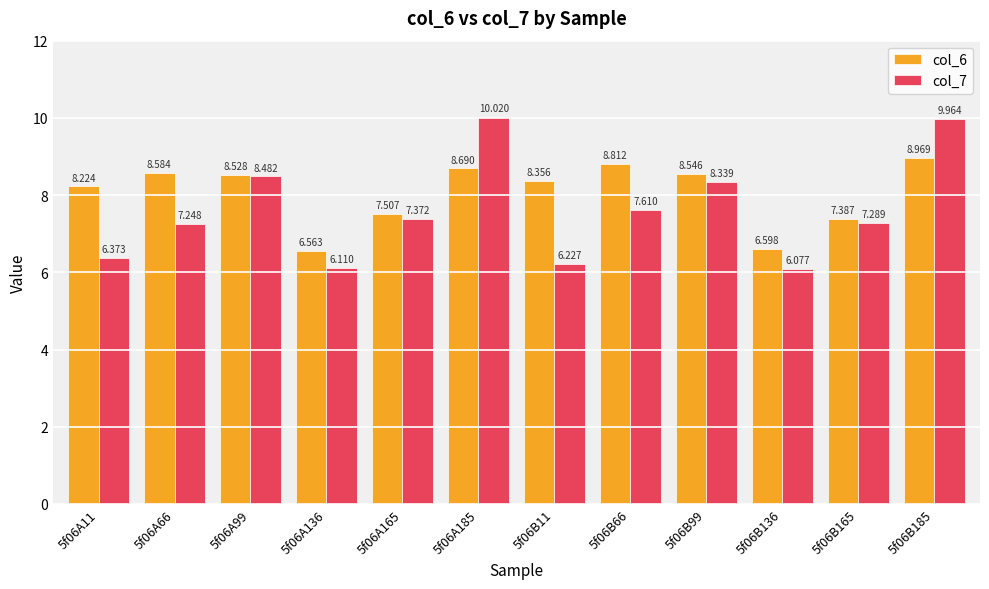

The value of col_6 at 5f06B165 is 10.7. True or false?

False